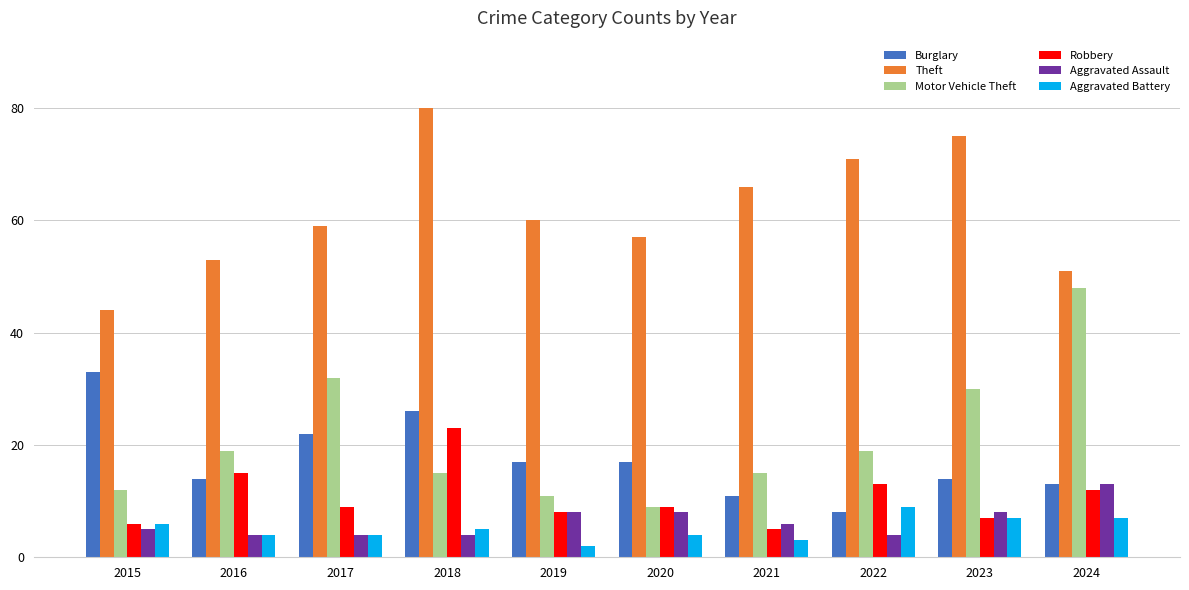

What is the minimum value for Burglary?

8